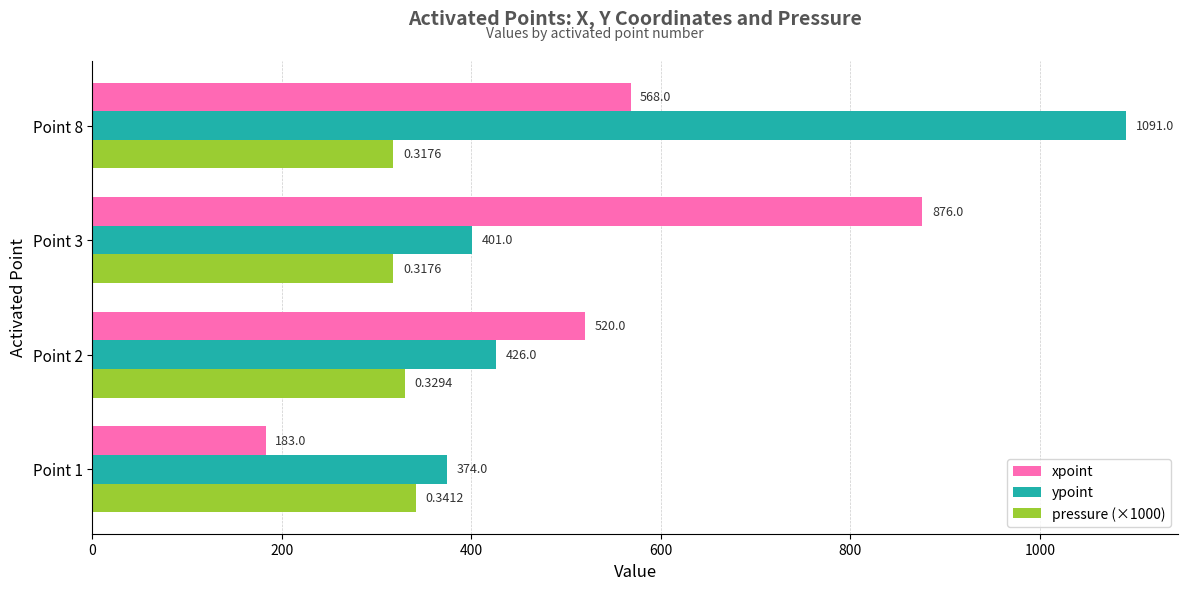

What is the average value of the xpoint series?

536.8